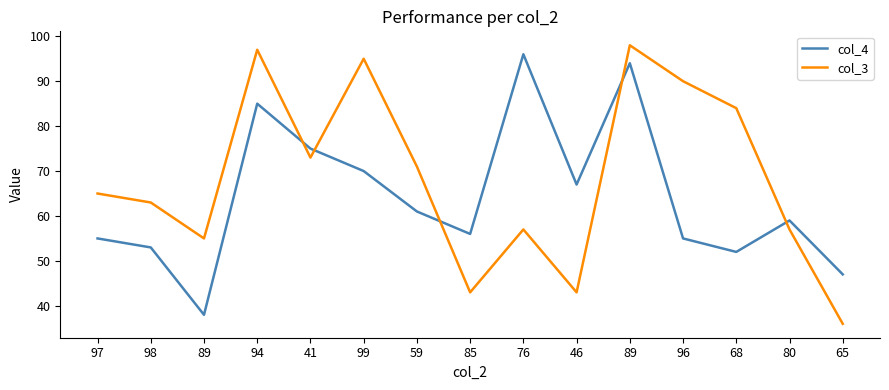

Reading left to right, extract all data points from this chart.

col_4: 97=55	98=53	89=38	94=85	41=75	99=70	59=61	85=56	76=96	46=67	89=94	96=55	68=52	80=59	65=47
col_3: 97=65	98=63	89=55	94=97	41=73	99=95	59=71	85=43	76=57	46=43	89=98	96=90	68=84	80=57	65=36